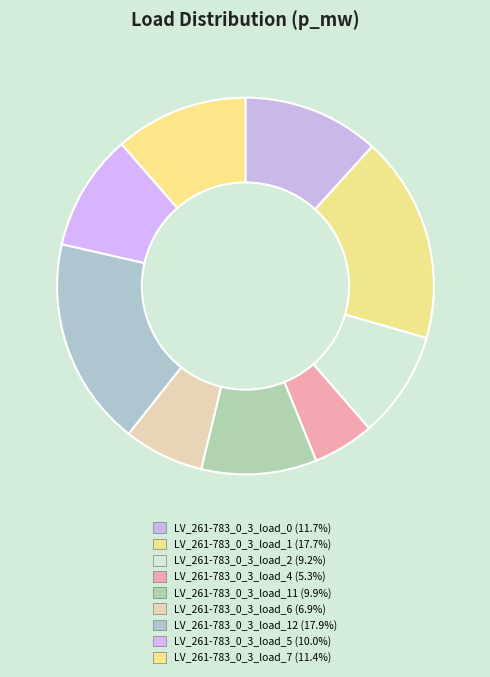

What is the largest slice in the pie chart?

LV_261-783_0_3_load_12